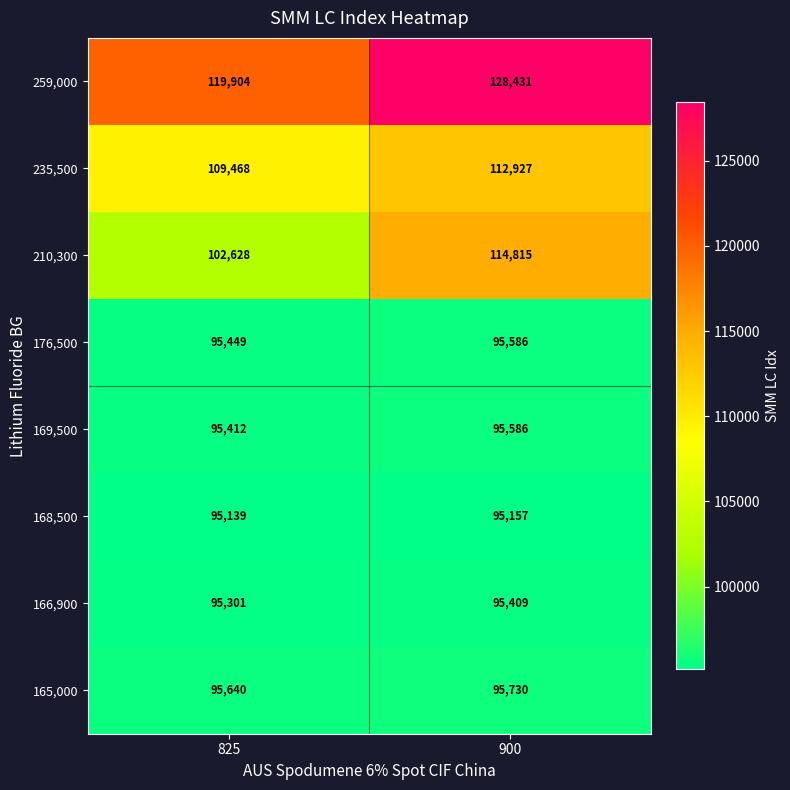

What is the average value of the 169,500 series?

95499